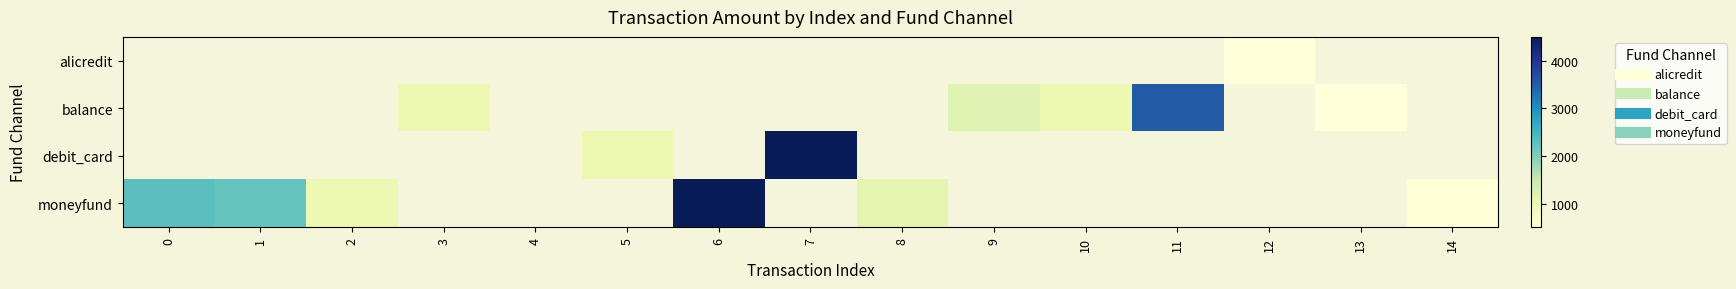

How many values in alicredit are above zero?

1